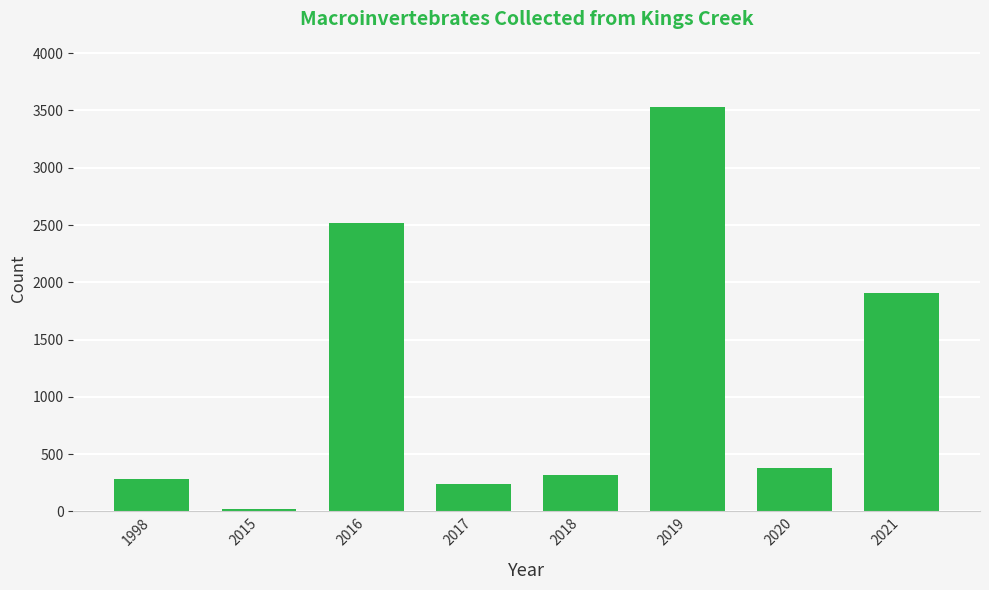

Count the number of categories in the chart.

8